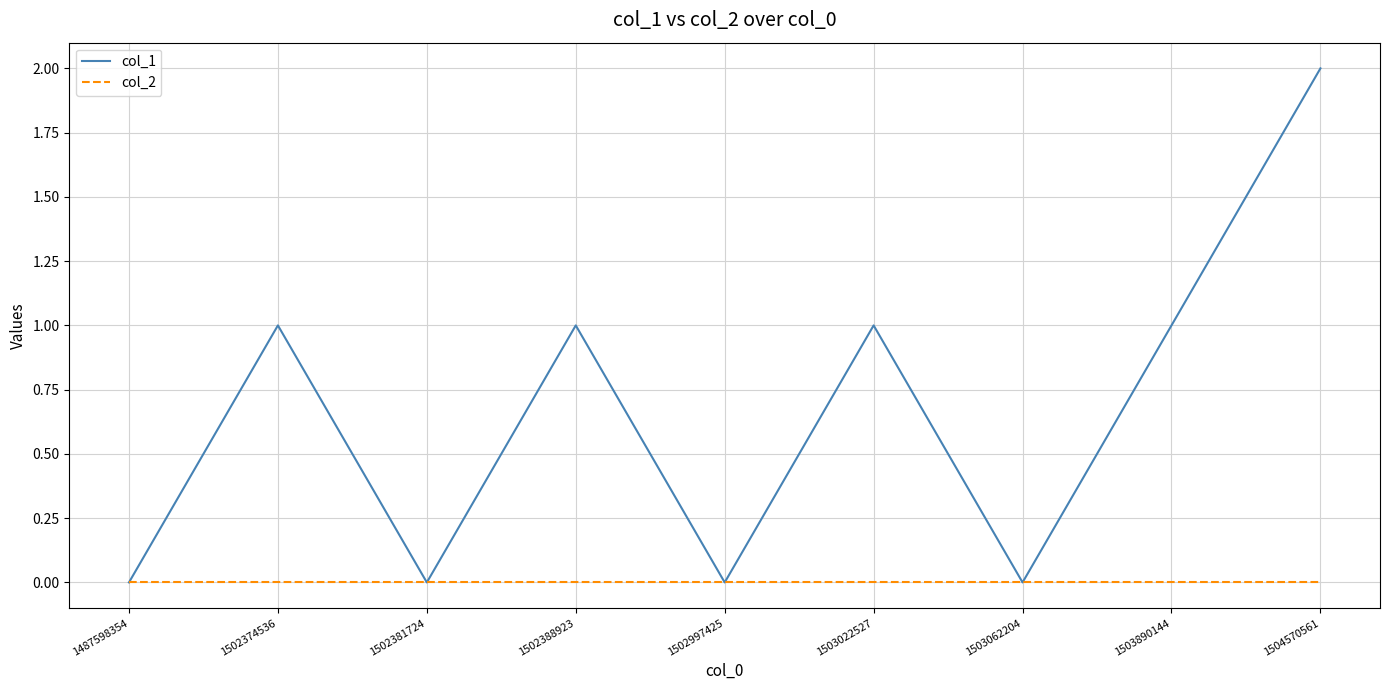

Between 1503062204 and 1504570561, which series saw the biggest shift?

col_1